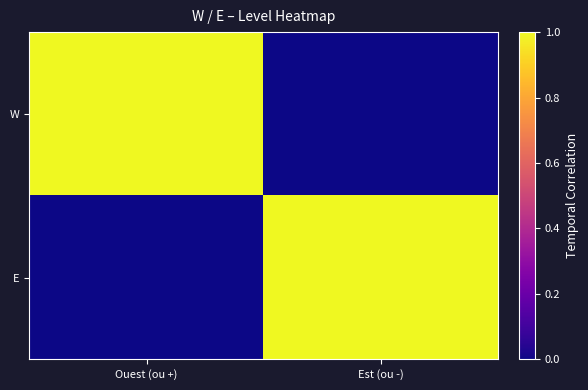

Reading left to right, list all the values displayed in this chart.

W: Ouest (ou +)=1	Est (ou -)=0
E: Ouest (ou +)=0	Est (ou -)=1